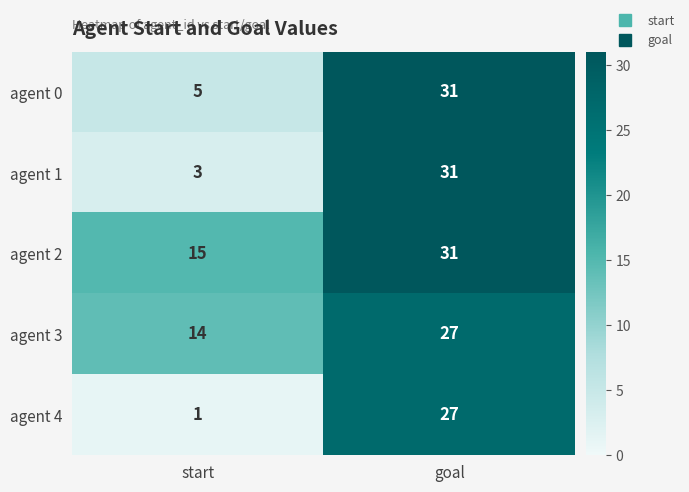

Rank the series at start from lowest to highest value.

agent 4, agent 1, agent 0, agent 3, agent 2